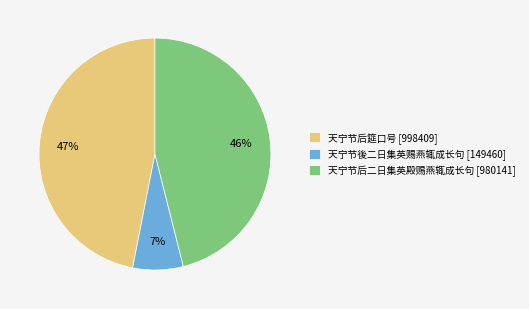

Which has a higher value, 天宁节後二日集英赐燕辄成长句 [149460] or 天宁节后筵口号 [998409]?

天宁节后筵口号 [998409]